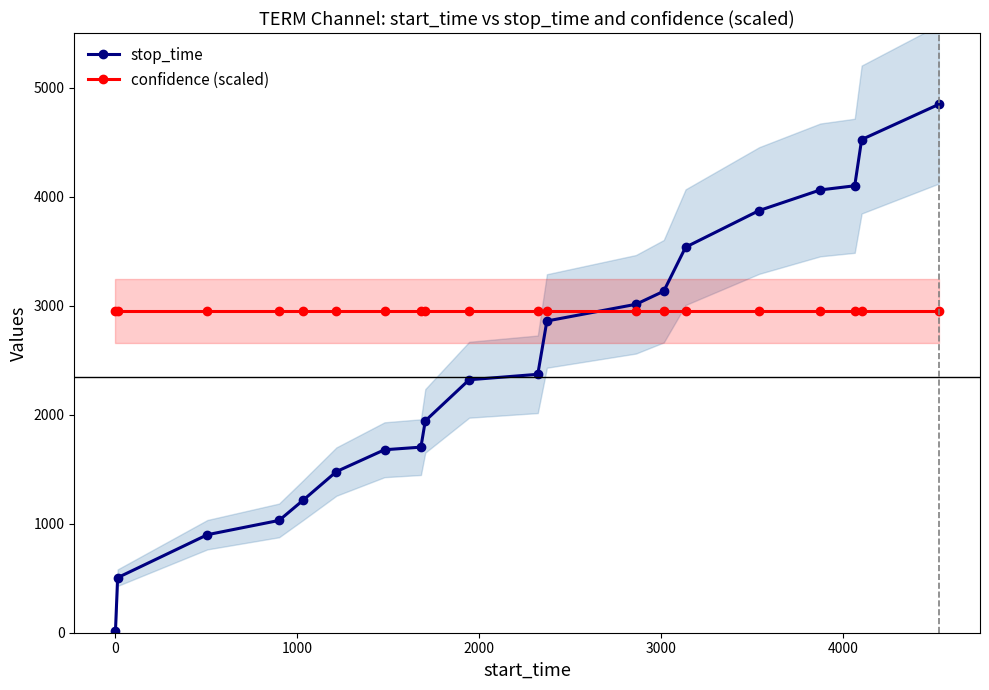

Which series has the largest total across all categories?

confidence (scaled)